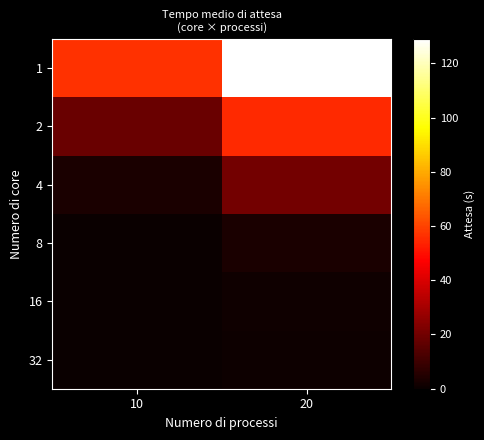

Reading right to left, transcribe all the data shown in this chart.

1: 20=129.0	10=56.9
2: 20=55.0	10=18.5
4: 20=20.4	10=3.1
8: 20=3.5	10=0.2
16: 20=1.2	10=0.2
32: 20=0.7	10=0.2